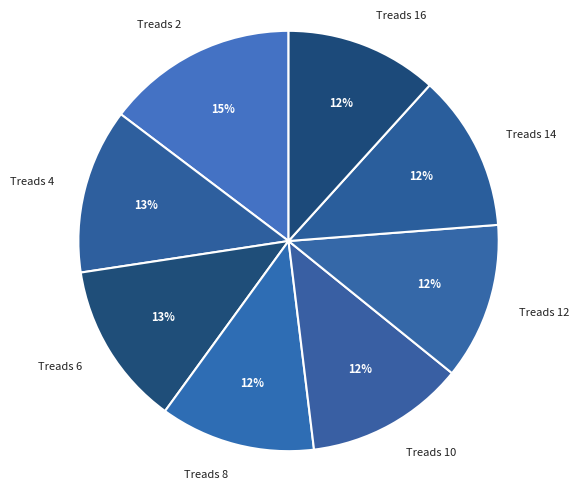

Which slice is the smallest?

16